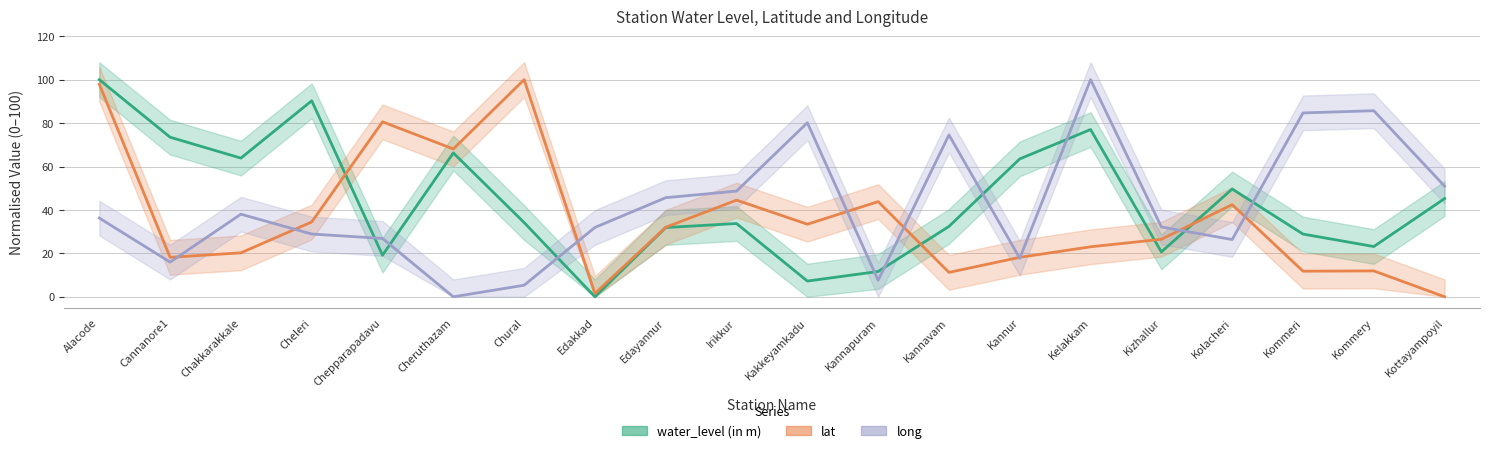

What is the difference between the maximum and minimum values in the water_level (in m) series?

100.0